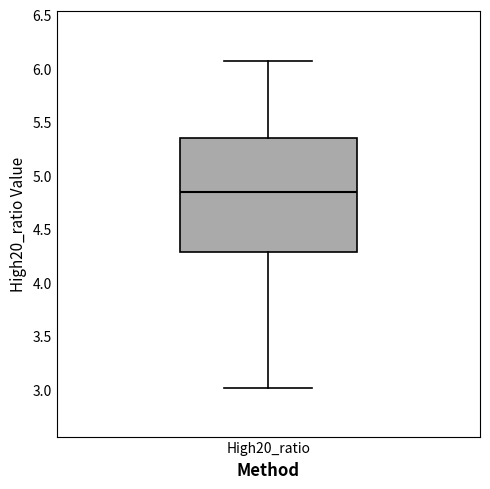

Transcribe this box plot: give where the median line is, the range the box spans, and where the two whiskers end, as read against the y-axis. The values are not printed on the chart, so give them approximately, as read against the axis.

median 4.85, box 4.30 to 5.35, whiskers 3.00 to 6.05